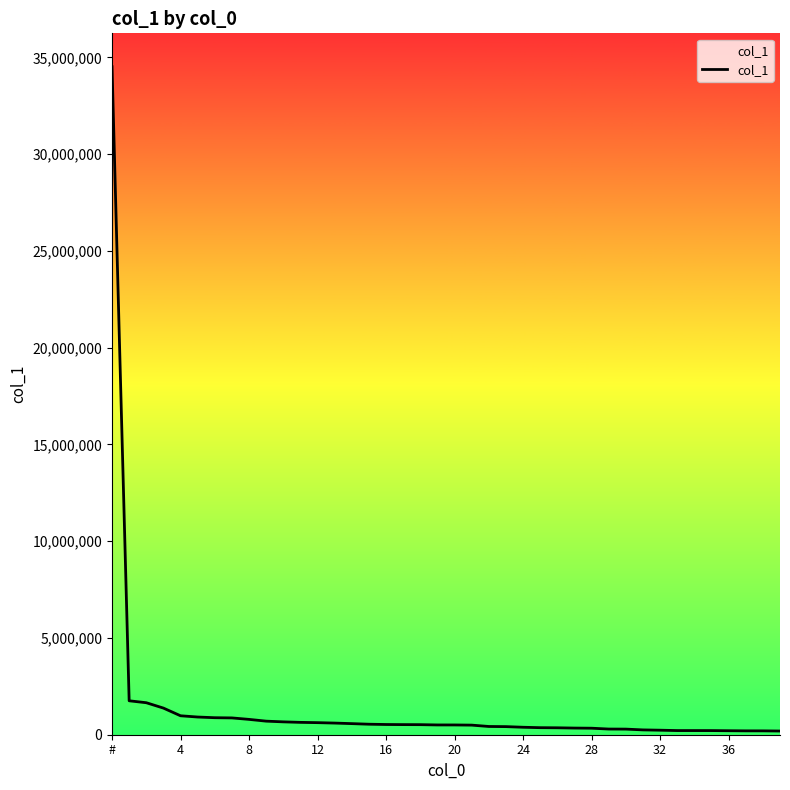

What is the difference between the maximum and minimum values?

34326722